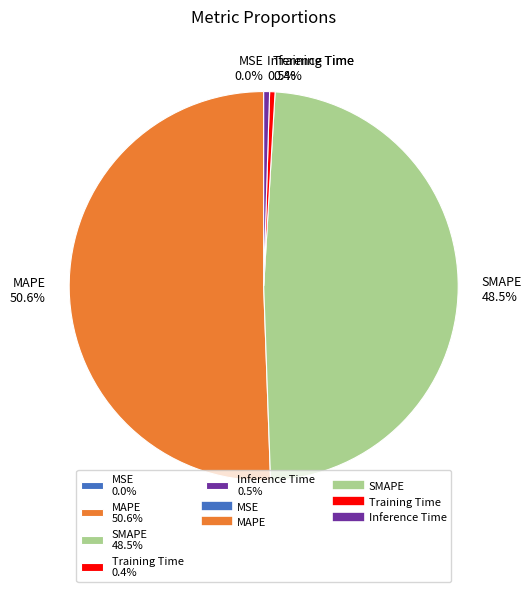

Does MAPE represent more than half of the total?

Yes